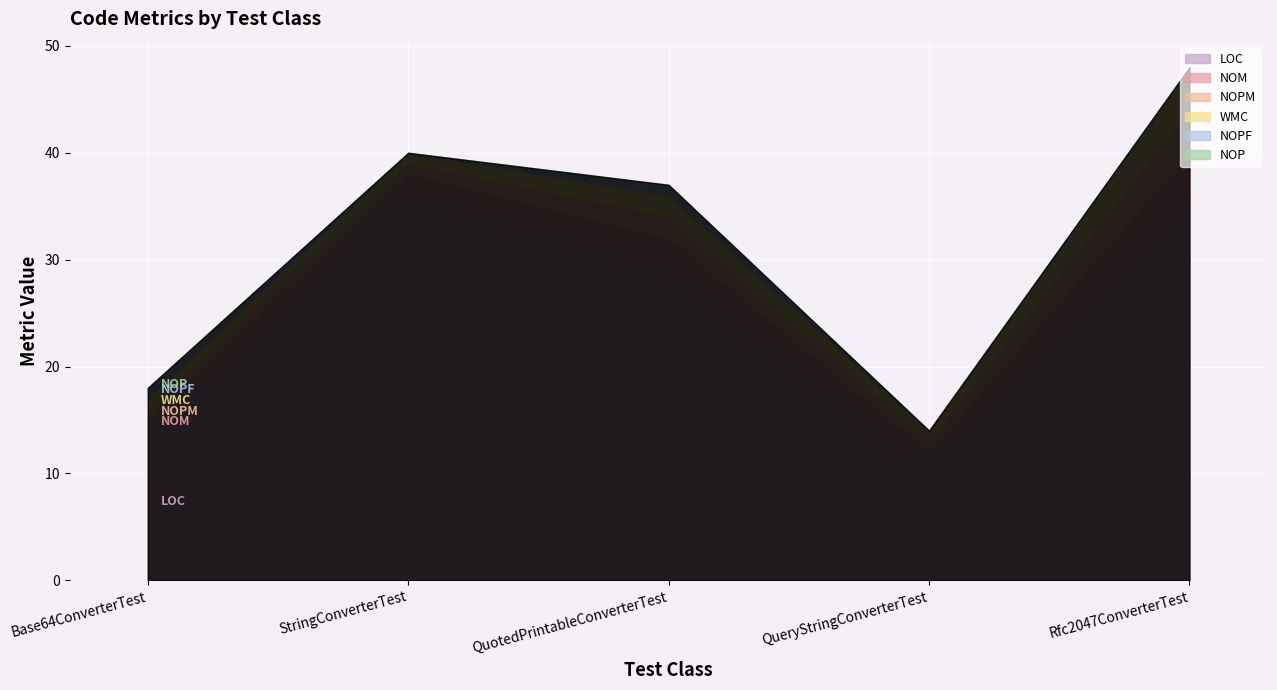

What is the label of the 3rd point from the right?

QuotedPrintableConverterTest